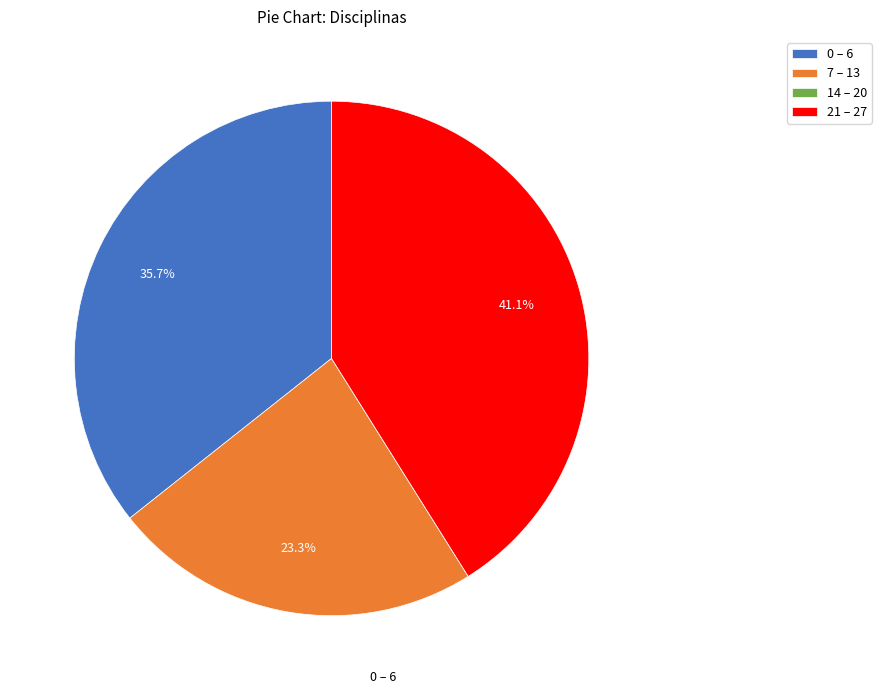

What percentage is NOT represented by 21 – 27?

58.9%